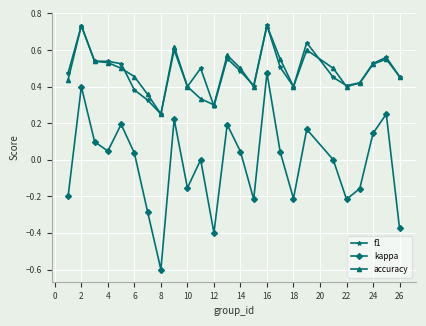

Which series has the largest range (max minus min)?

kappa